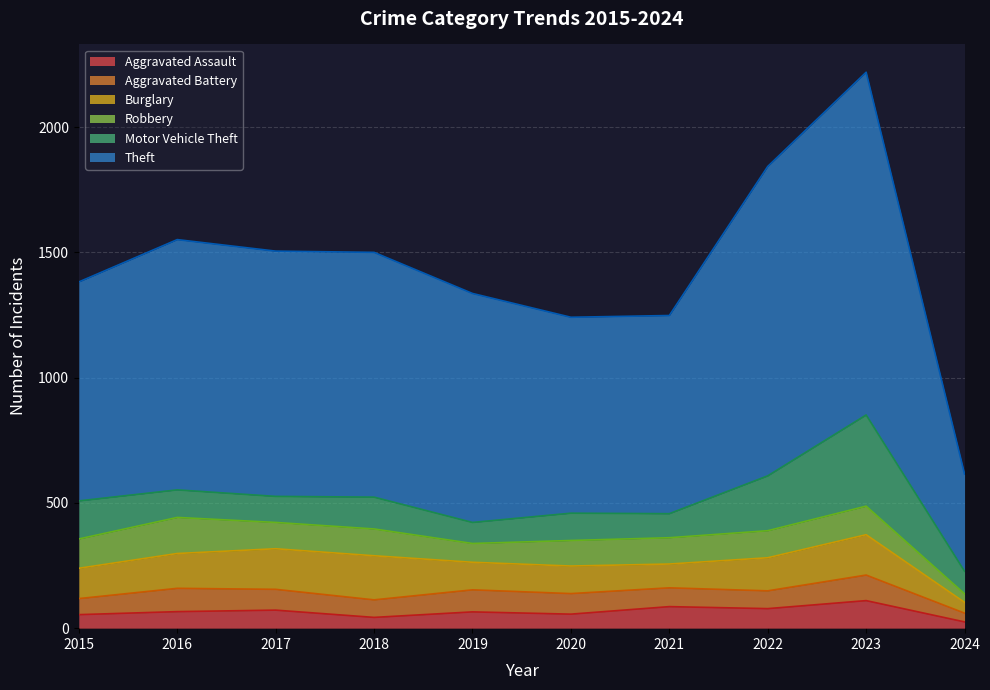

Reading left to right, list all the values displayed in this chart.

Aggravated Assault: 2015=54	2016=66	2017=72	2018=43	2019=65	2020=56	2021=86	2022=78	2023=110	2024=25
Aggravated Battery: 2015=64	2016=93	2017=83	2018=70	2019=88	2020=82	2021=75	2022=71	2023=102	2024=35
Burglary: 2015=121	2016=139	2017=162	2018=176	2019=110	2020=110	2021=95	2022=132	2023=161	2024=43
Robbery: 2015=117	2016=144	2017=105	2018=107	2019=75	2020=102	2021=105	2022=108	2023=114	2024=34
Motor Vehicle Theft: 2015=152	2016=110	2017=104	2018=127	2019=84	2020=109	2021=96	2022=219	2023=364	2024=90
Theft: 2015=874	2016=999	2017=979	2018=977	2019=914	2020=782	2021=791	2022=1235	2023=1368	2024=388